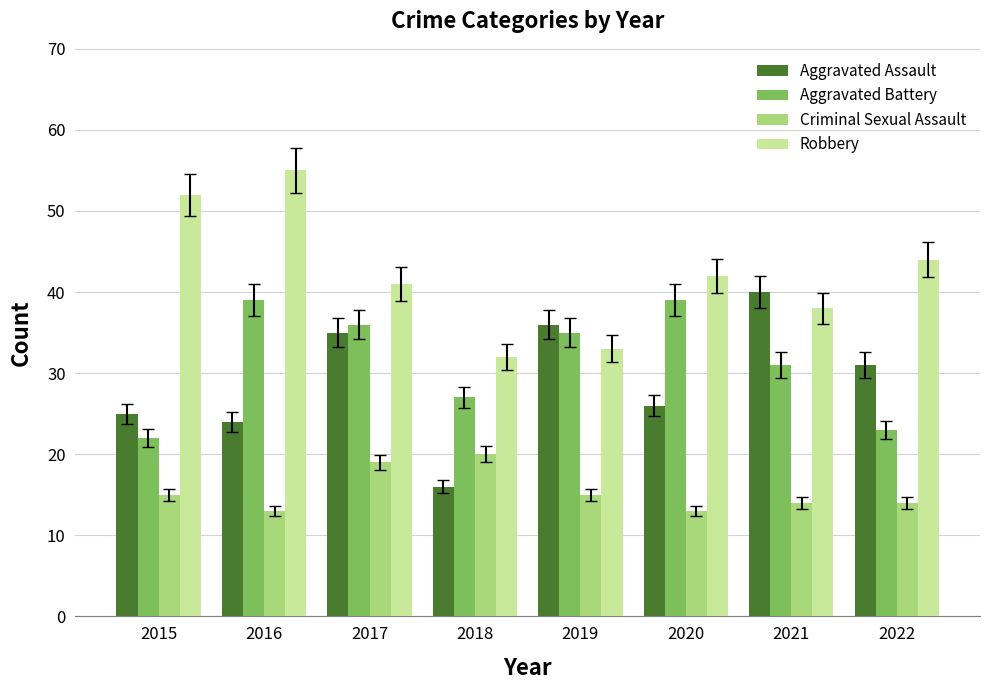

Which series has the widest spread of values?

Aggravated Assault